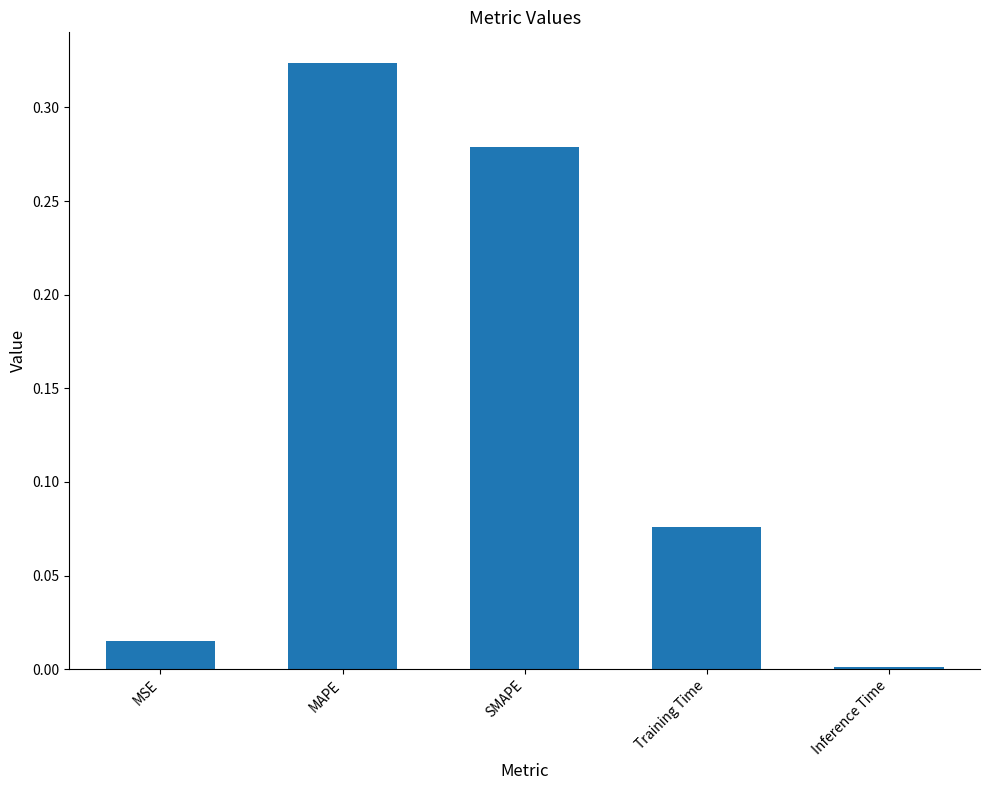

What is the label of the 3rd bar from the left?

SMAPE